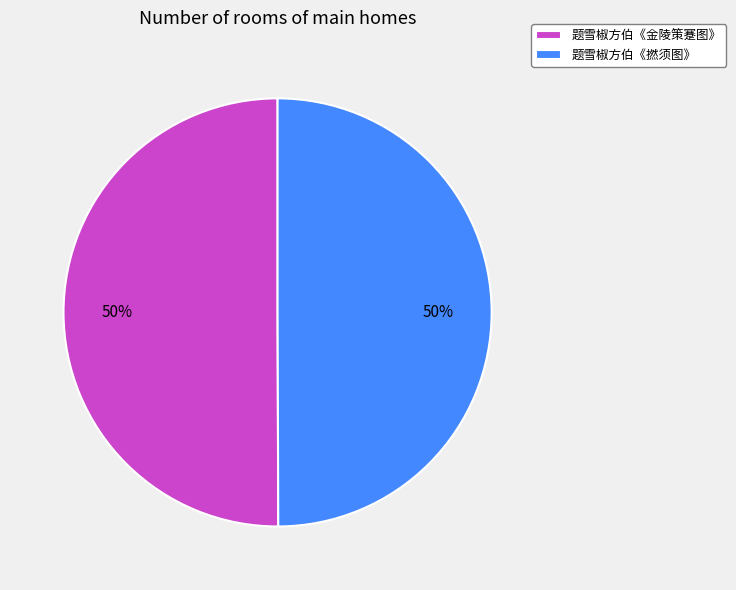

Combined, do 题雪椒方伯《撚须图》 and 题雪椒方伯《金陵策蹇图》 account for over 50%?

Yes